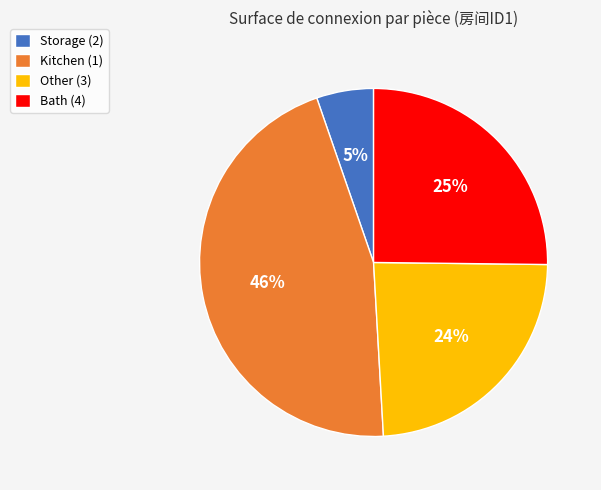

Between Other (3) and Storage (2), which is larger?

Other (3)